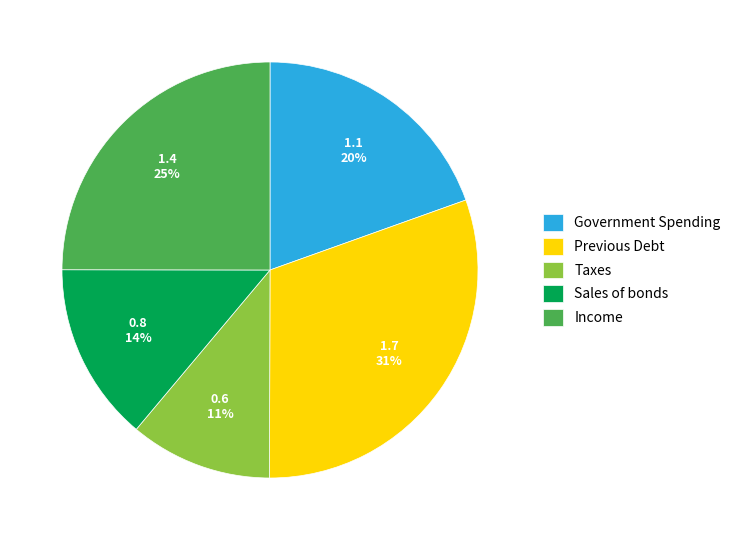

Count the number of slices in the pie.

5